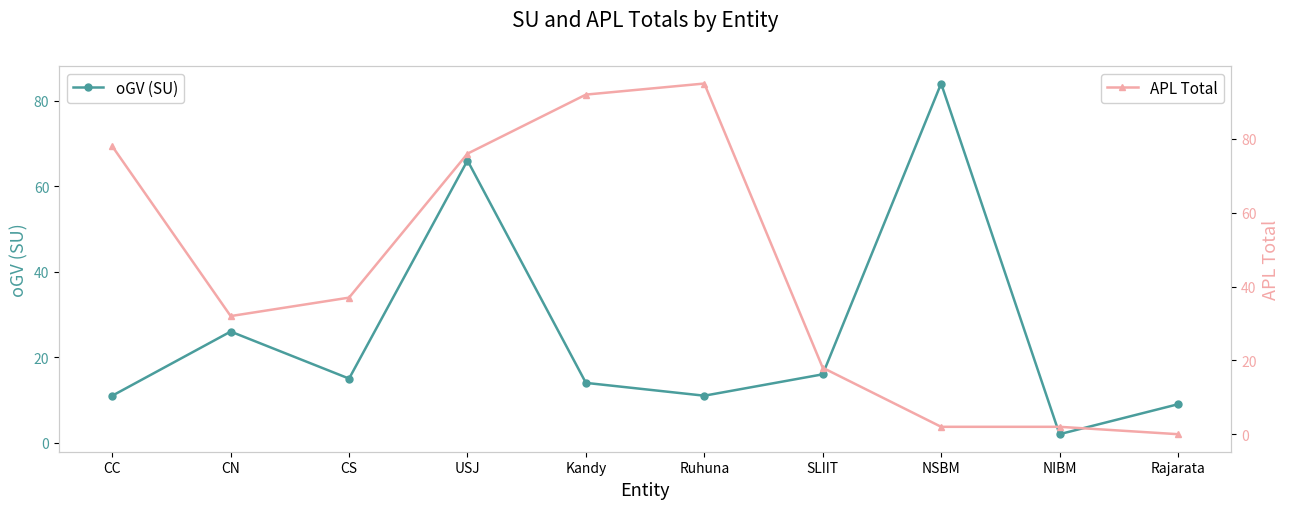

Rank the series by their average value, from highest to lowest.

APL Total, oGV (SU)